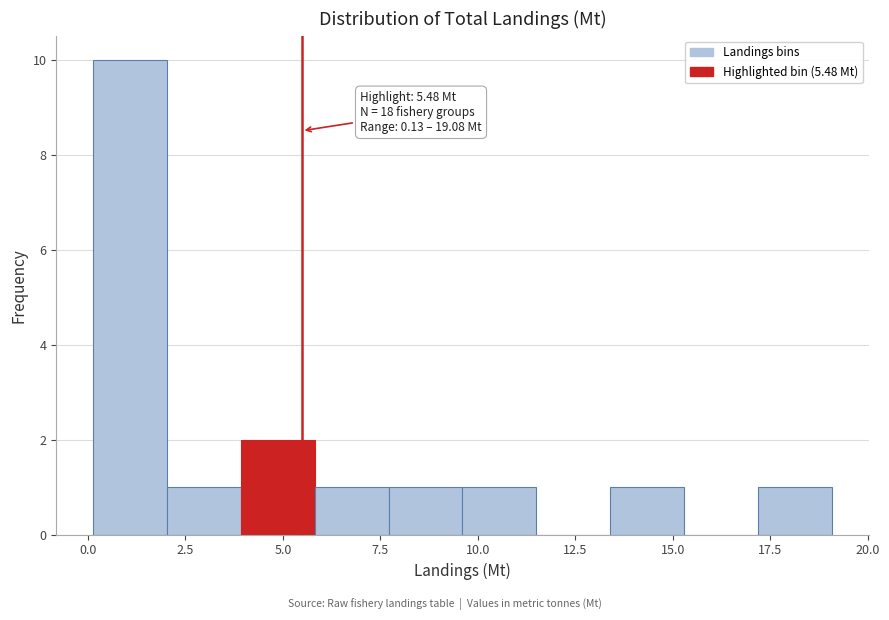

Around what value on the x-axis is the tallest bar? Give the approximate position of its centre, as read against the axis.

1.0